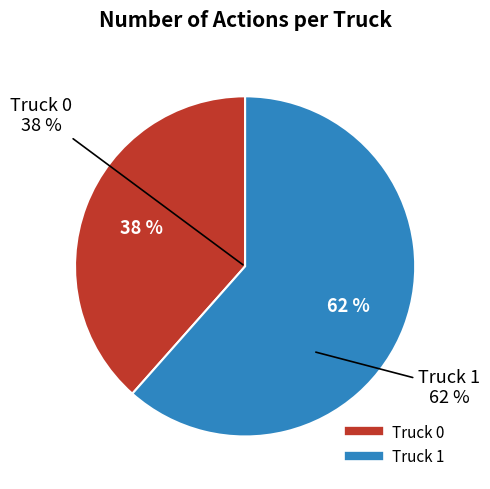

True or false: Truck 0 accounts for 38% of the total.

True